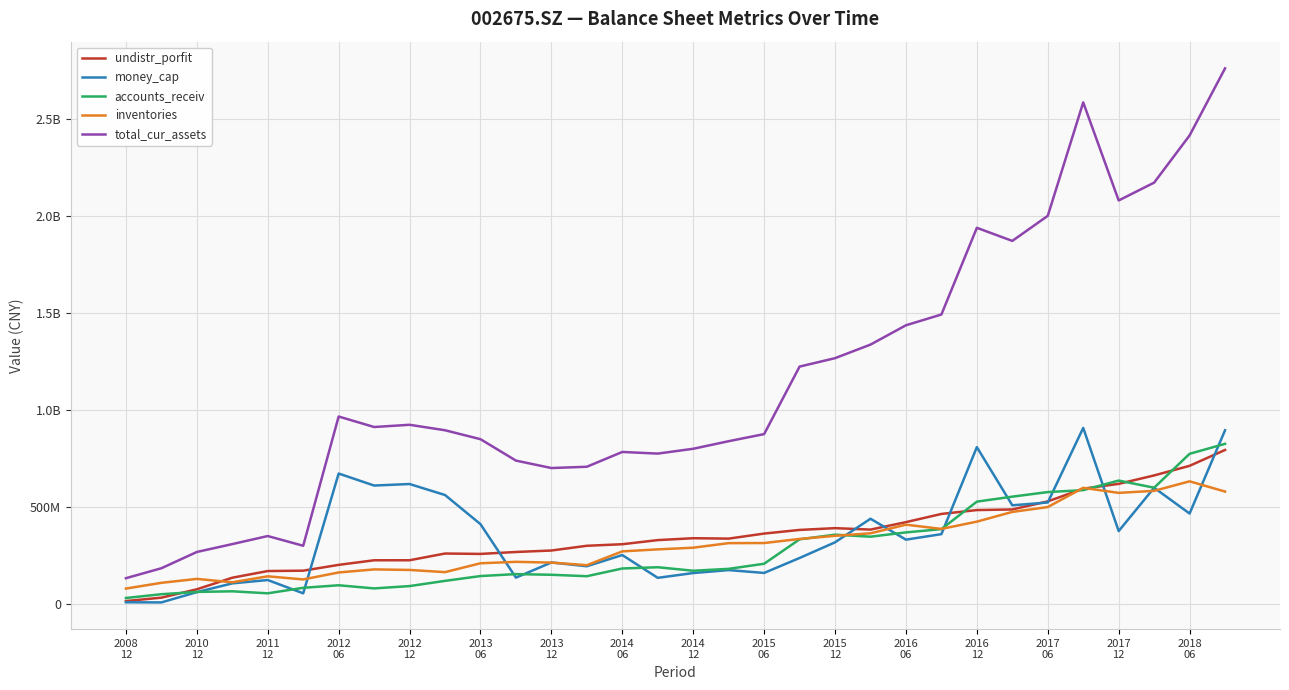

Does the chart have visible grid lines?

Yes